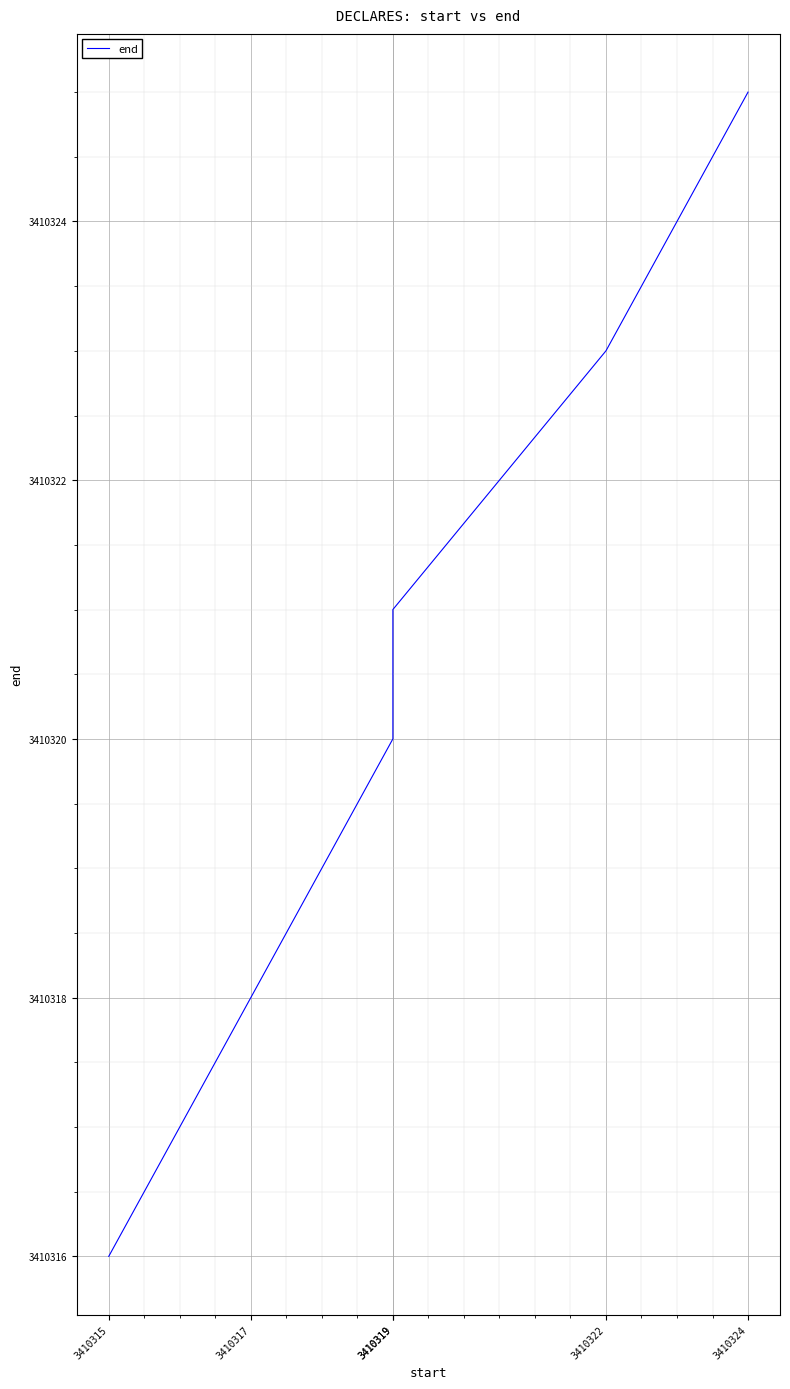

The chart shows a value of 5551904 at 3410319. True or false?

False